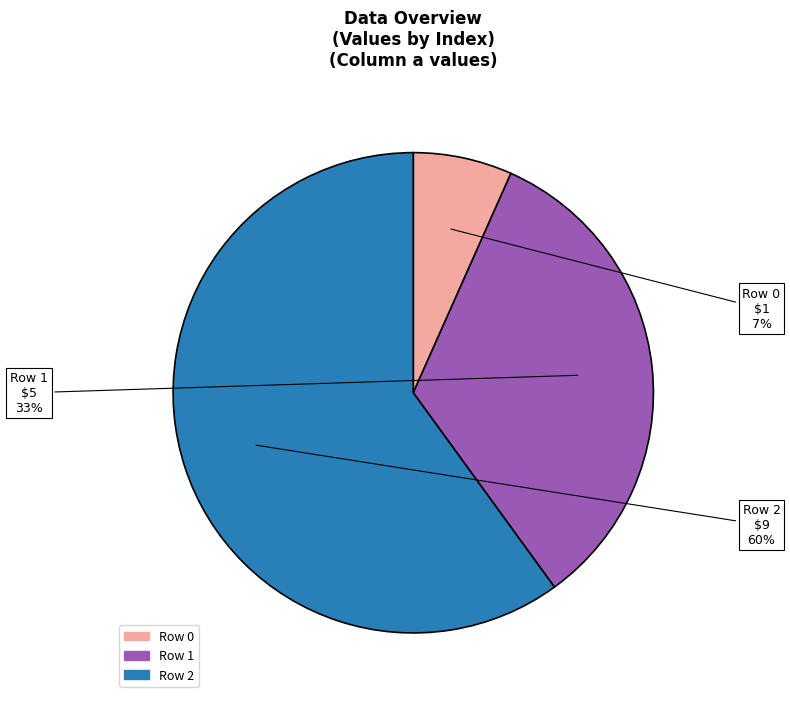

Does any single category account for the majority?

Yes